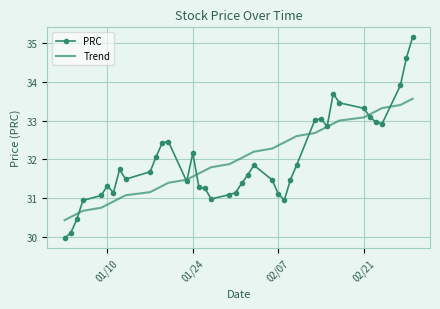

True or false: Trend has more than 2 interior local peaks.

False